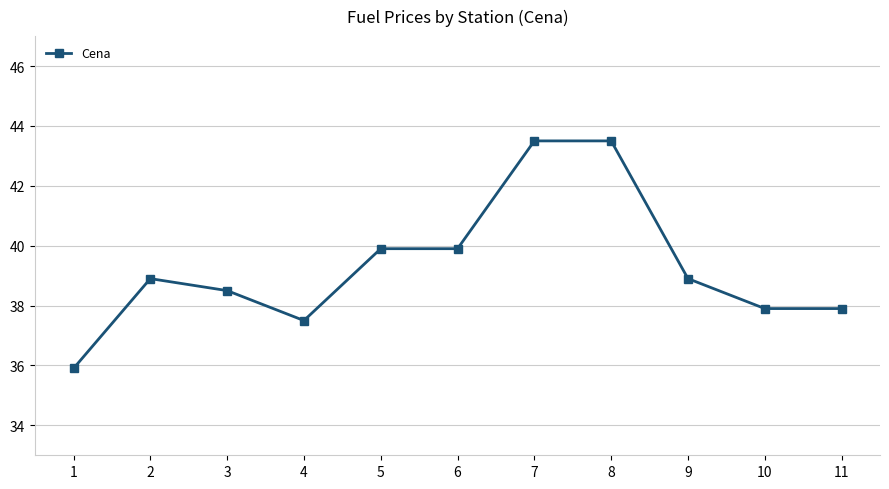

Reading right to left, list all the values displayed in this chart.

37.9	37.9	38.9	43.5	43.5	39.9	39.9	37.5	38.5	38.9	35.9